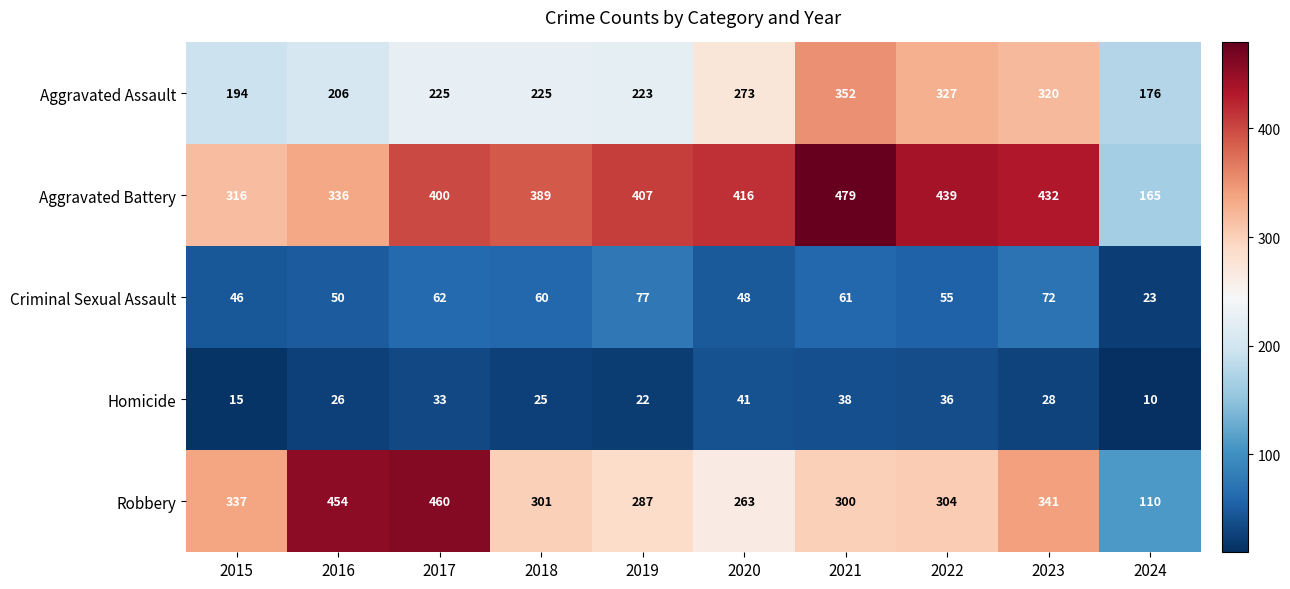

At 2024, list the series in order from smallest to largest.

Homicide, Criminal Sexual Assault, Robbery, Aggravated Battery, Aggravated Assault